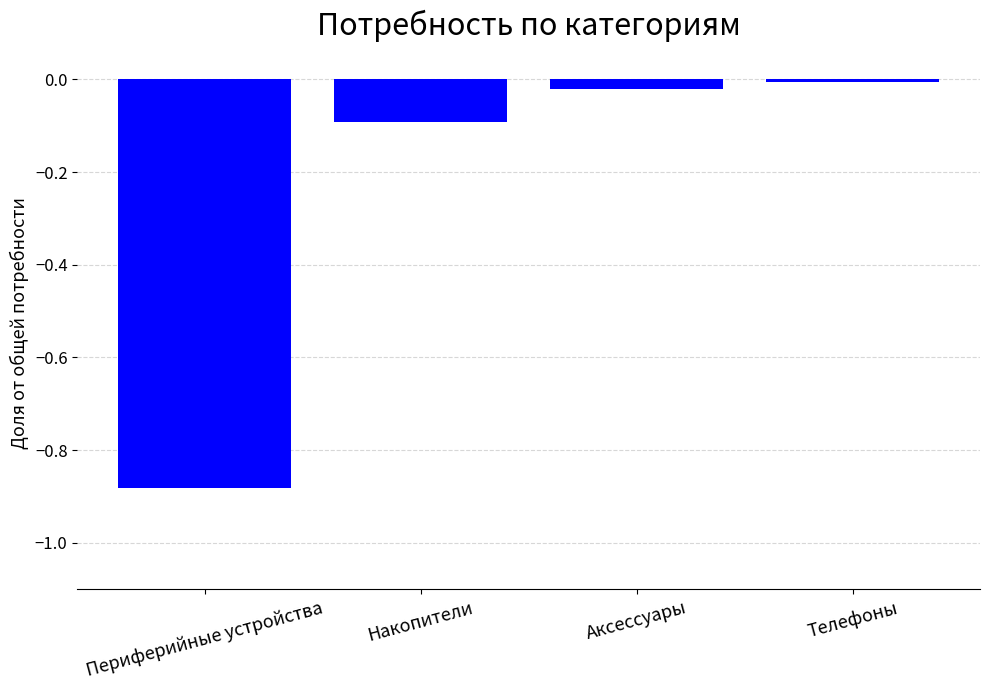

What position from the left is Аксессуары?

3